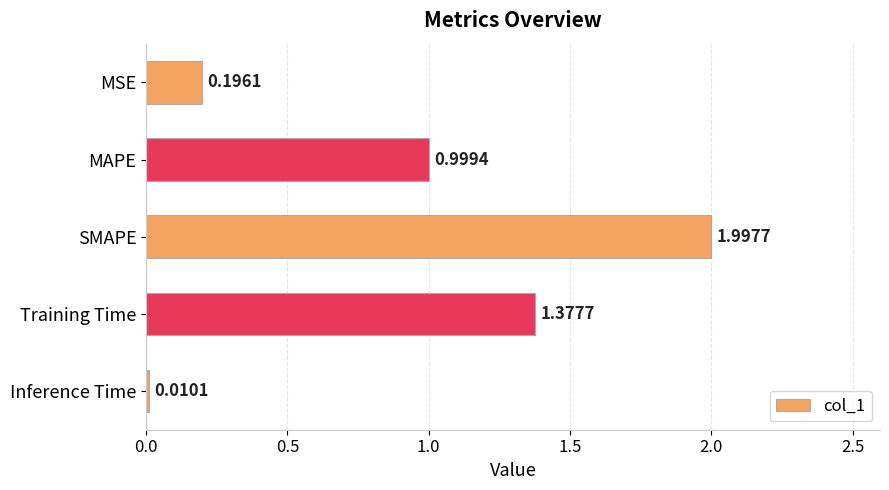

What is the label of the 5th bar from the top?

Inference Time